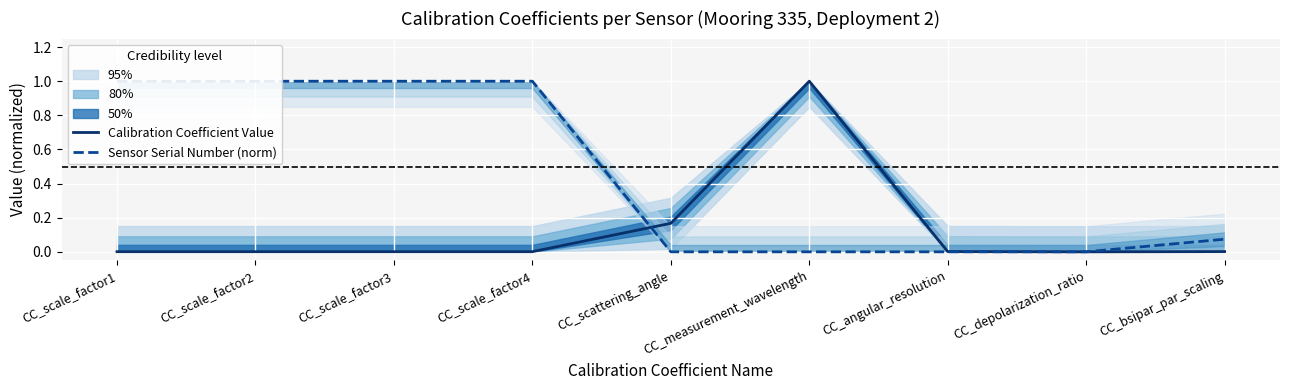

What is the total value across all series at CC_scale_factor3?

1.0